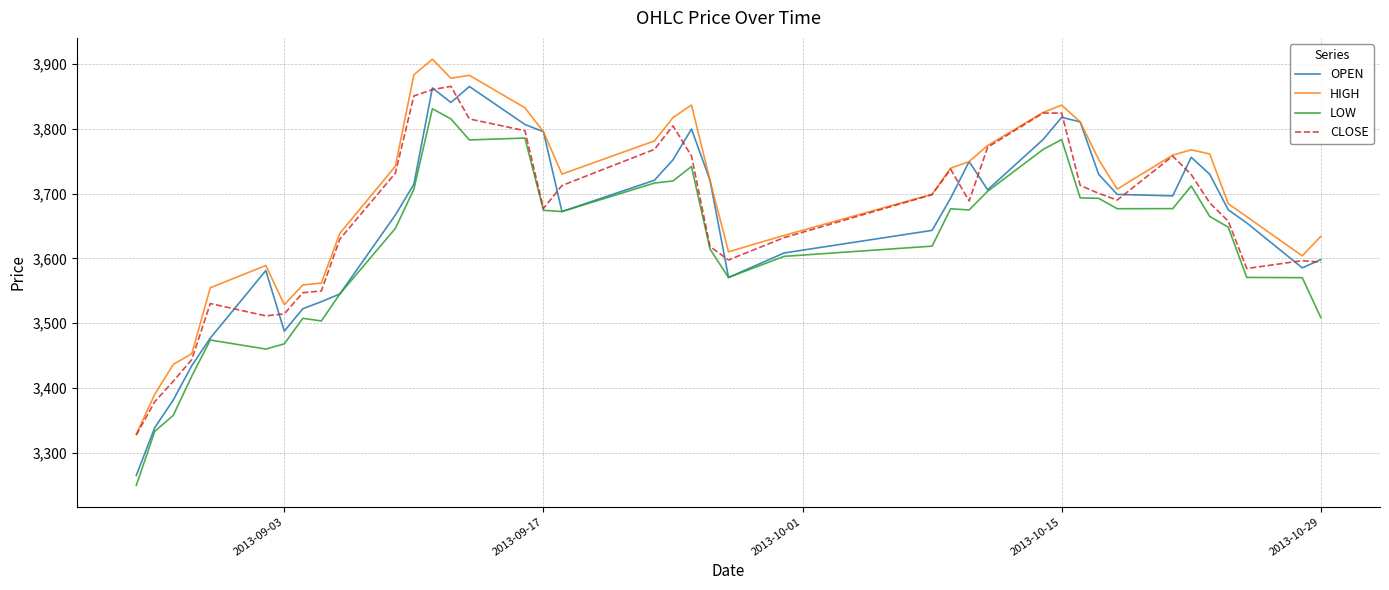

What is the average value of the LOW series?

3621.0